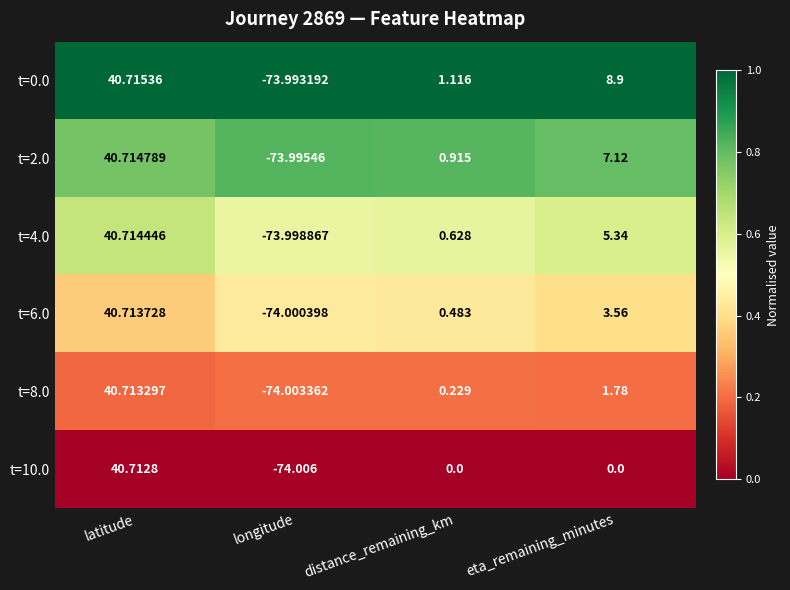

Where is t=8.0 nearest to the value -16?

distance_remaining_km